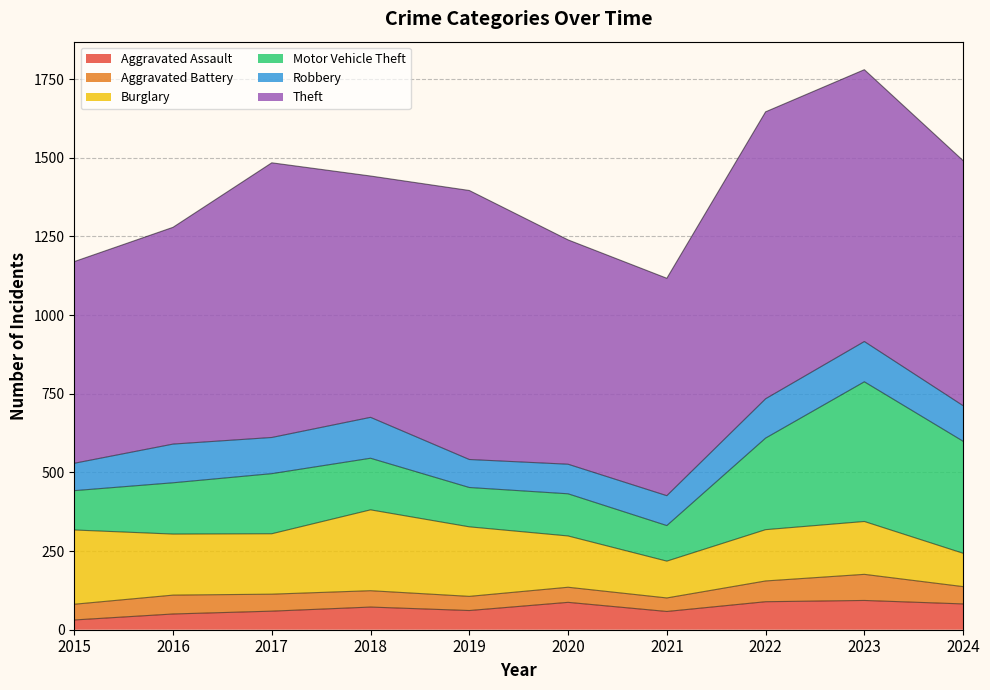

Between 2018 and 2017, which is larger?

2018